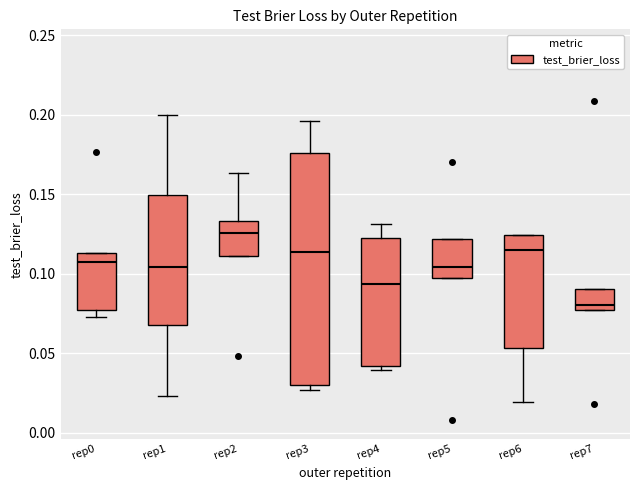

Reading left to right, transcribe this box plot: for each box, give where its median line is, the range the box spans, and where its two whiskers end, as read against the y-axis. The values are not printed on the chart, so give them approximately, as read against the axis.

rep0: median 0.110, box 0.075 to 0.115, whiskers 0.075 (just below the box's lower edge) to 0.115
rep1: median 0.105, box 0.070 to 0.150, whiskers 0.025 to 0.200
rep2: median 0.125, box 0.110 to 0.135, whiskers 0.110 to 0.165
rep3: median 0.115, box 0.030 to 0.175, whiskers 0.025 to 0.195
rep4: median 0.095, box 0.040 to 0.125, whiskers 0.040 (just below the box's lower edge) to 0.130
rep5: median 0.105, box 0.095 to 0.120, whiskers 0.095 to 0.120
rep6: median 0.115, box 0.055 to 0.125, whiskers 0.020 to 0.125
rep7: median 0.080, box 0.075 to 0.090, whiskers 0.075 to 0.090